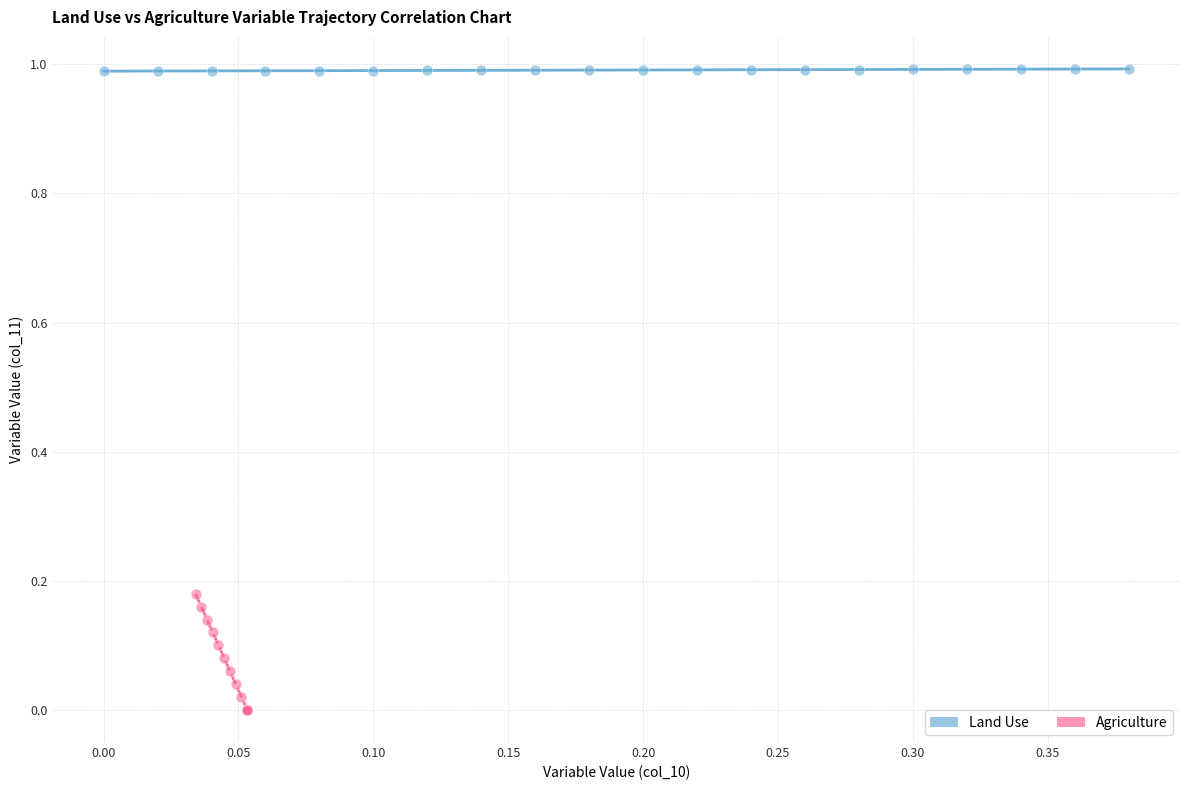

Which series reaches the minimum Y coordinate?

Agriculture